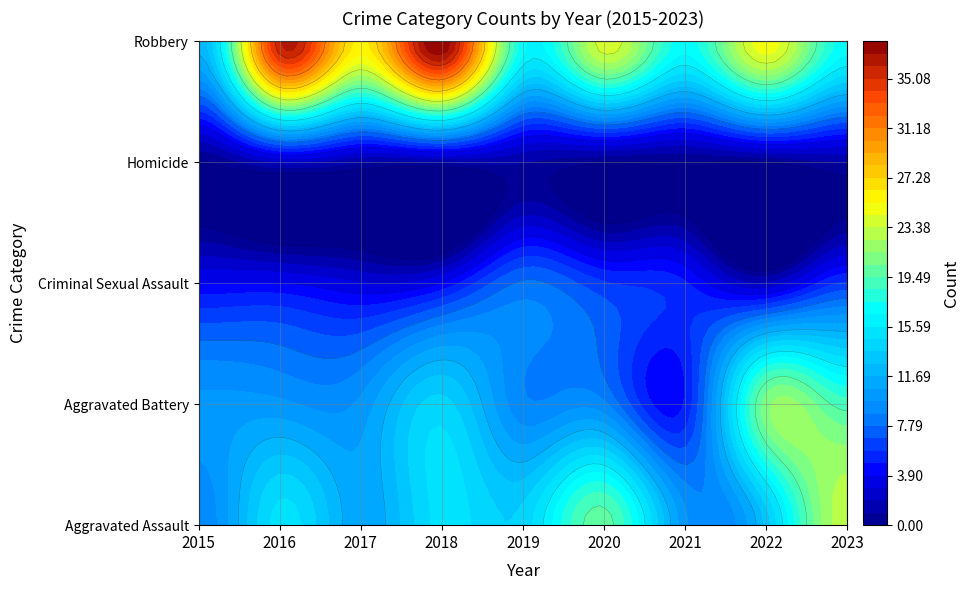

Which series has the widest spread of values?

Robbery